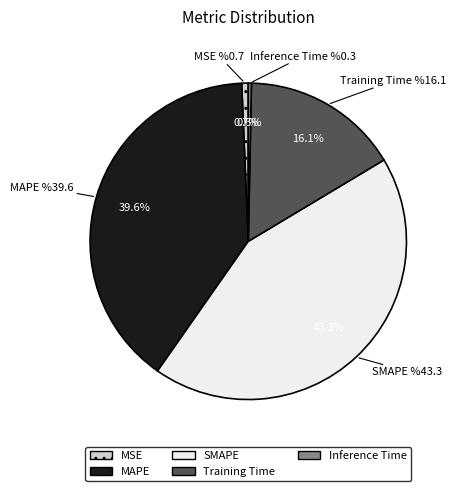

Do SMAPE and MSE together represent more than half of the pie?

No